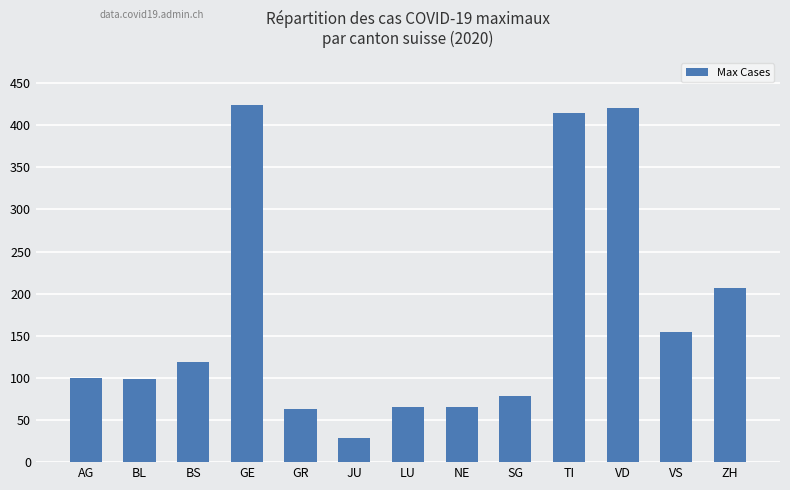

Is it true that the value at GR is 31?

False